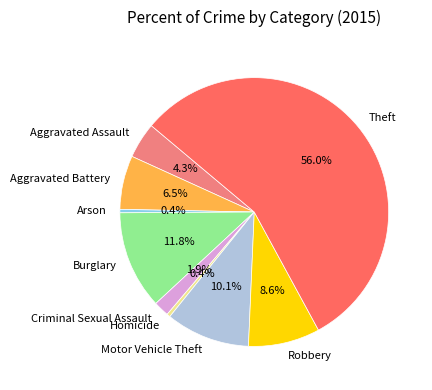

To the nearest percent, what is the combined percentage of Homicide and Aggravated Assault?

5%